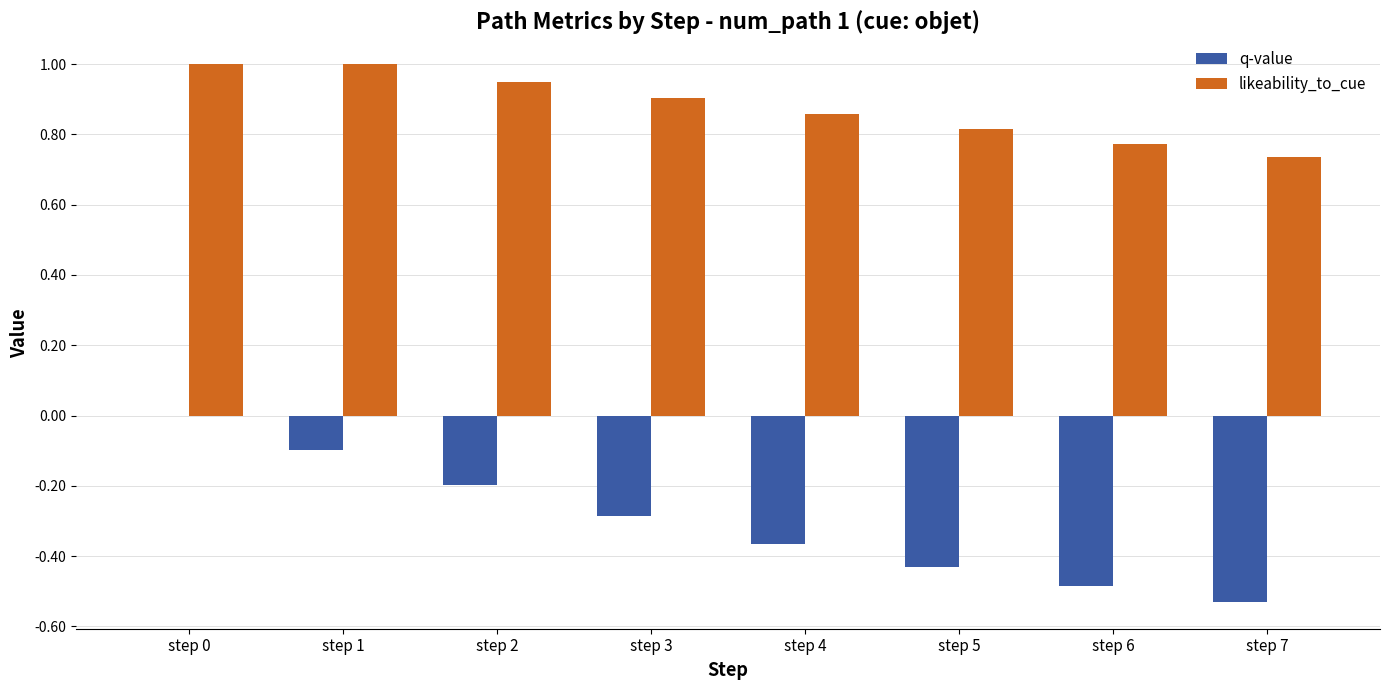

What is the sum of the q-value values at step 1 and step 2?

-0.3